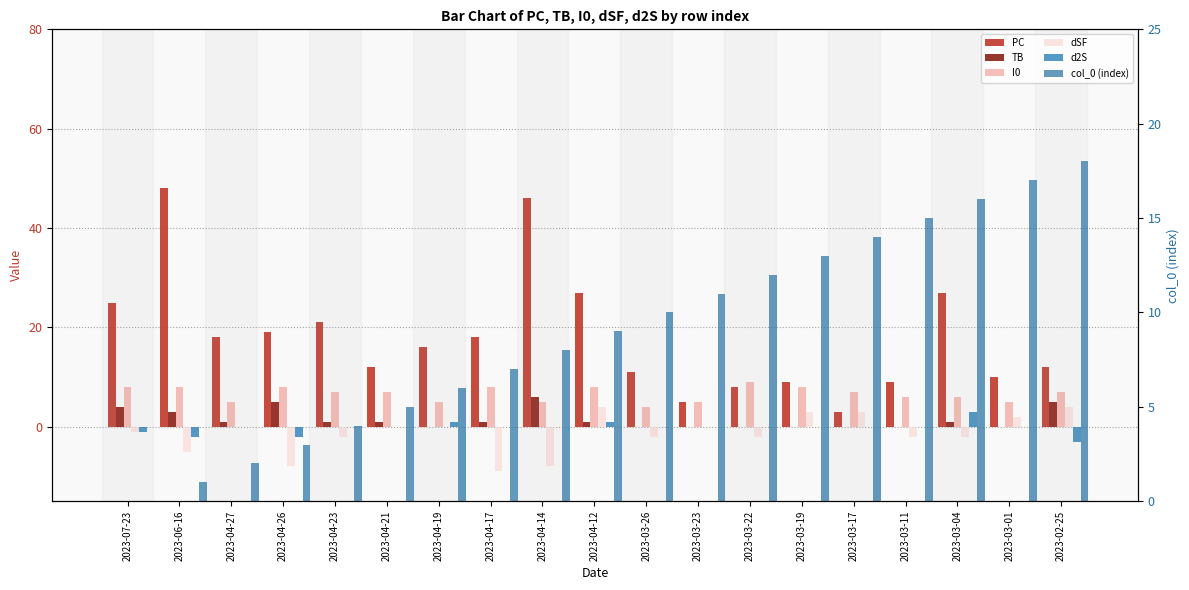

Reading right to left, transcribe all the data shown in this chart.

PC: 12	10	27	9	3	9	8	5	11	27	46	18	16	12	21	19	18	48	25
TB: 5	0	1	0	0	0	0	0	0	1	6	1	0	1	1	5	1	3	4
I0: 7	5	6	6	7	8	9	5	4	8	5	8	5	7	7	8	5	8	8
dSF: 4	2	-2	-2	3	3	-2	0	-2	4	-8	-9	0	0	-2	-8	0	-5	-1
d2S: -3	0	3	0	0	0	0	0	0	1	0	0	1	0	0	-2	0	-2	-1
col_0 (index): 18	17	16	15	14	13	12	11	10	9	8	7	6	5	4	3	2	1	0